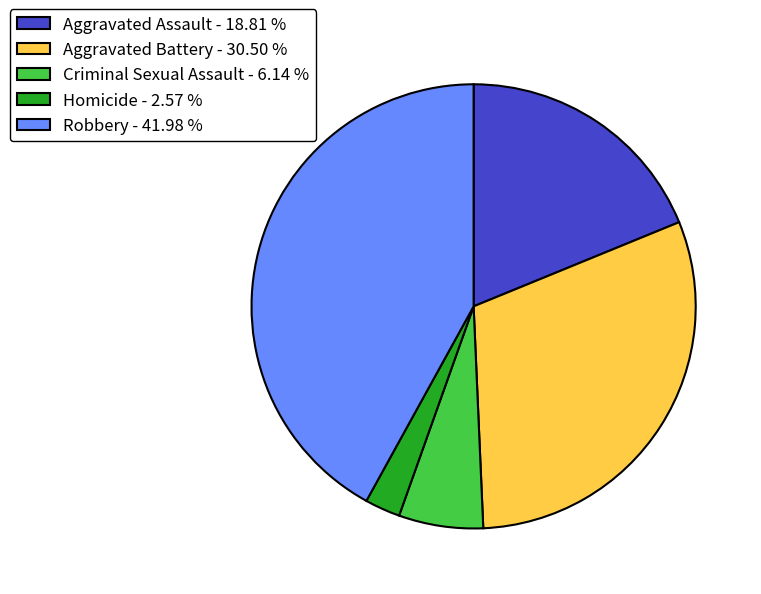

Do Criminal Sexual Assault - 6.14 % and Homicide - 2.57 % together represent more than half of the pie?

No